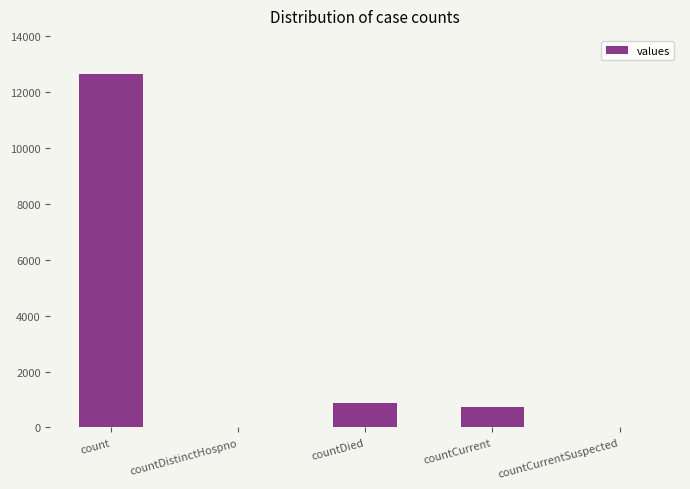

Which category has the highest value across all series?

count